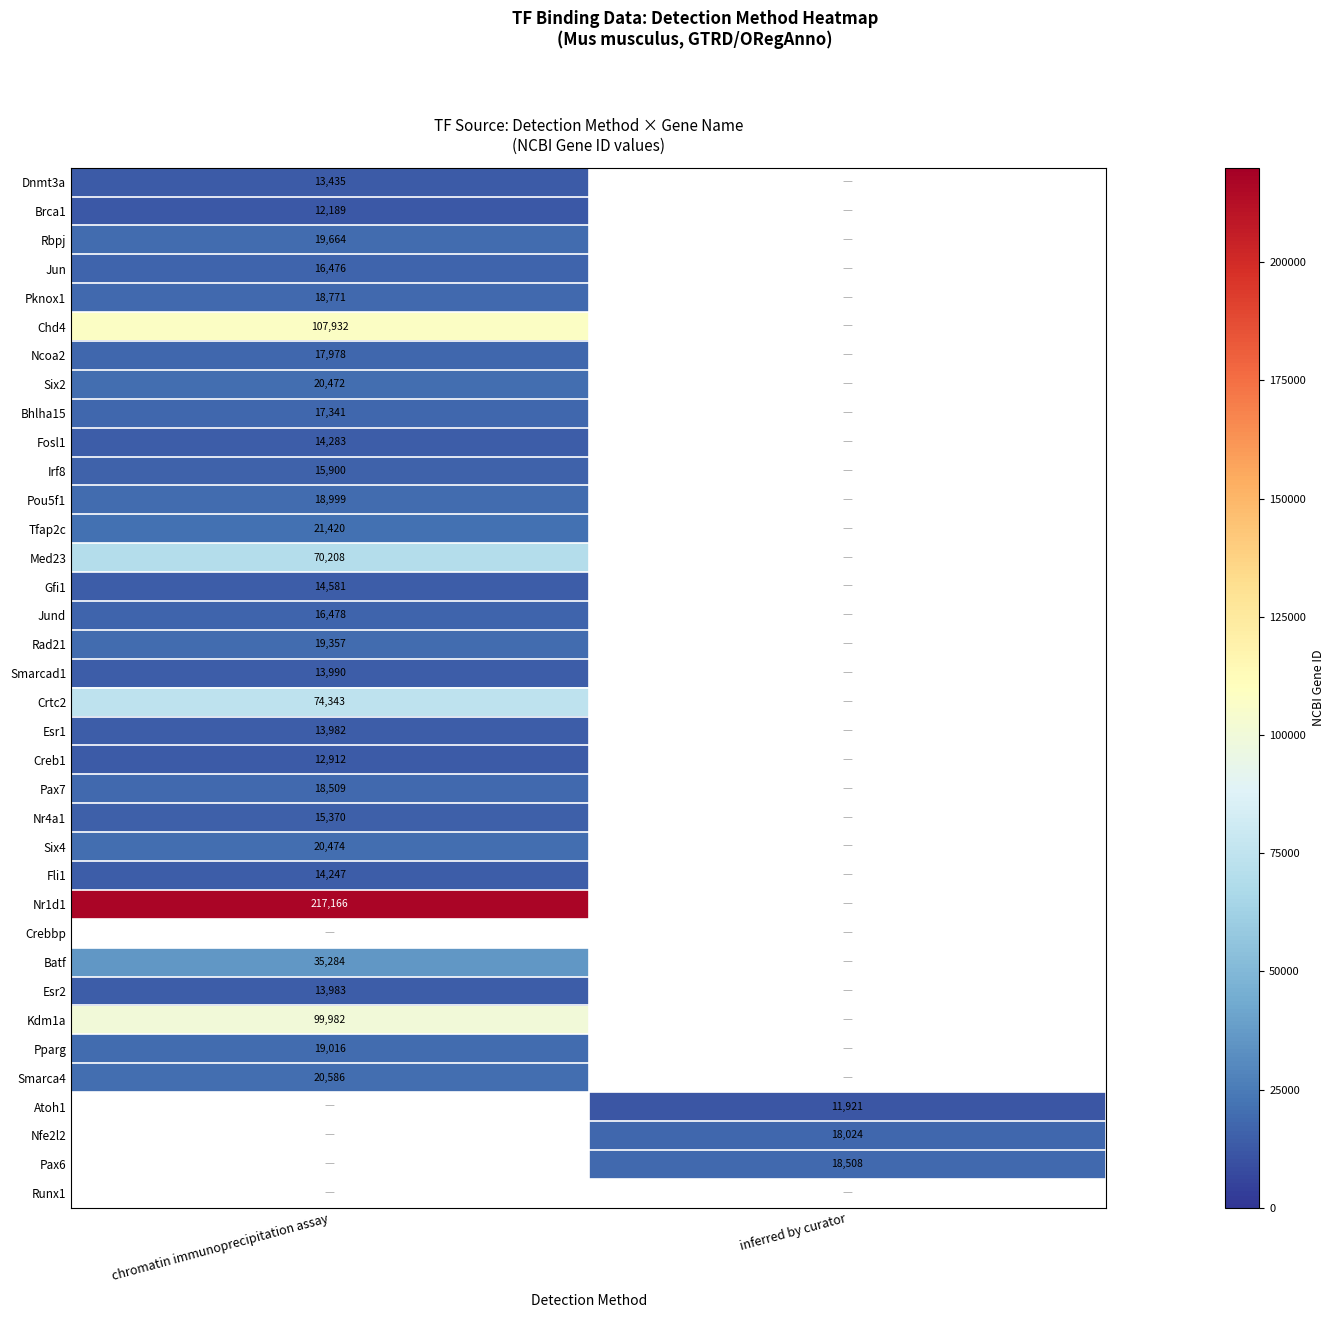

Is it true that Pknox1 equals 32877 at chromatin immunoprecipitation assay?

False